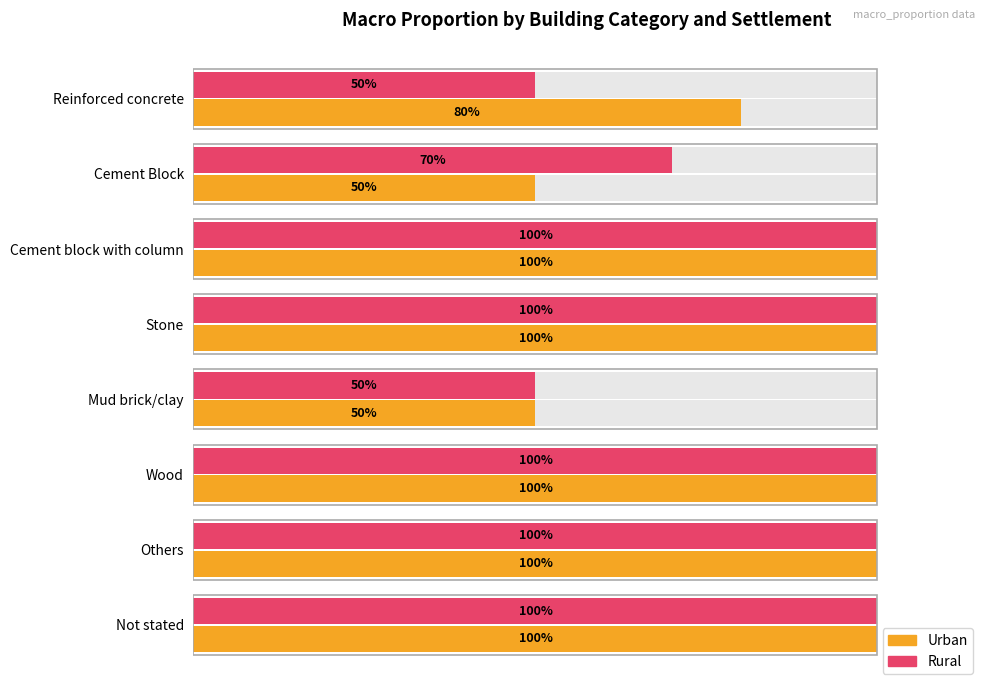

How many Urban values are between 0 and 1?

8